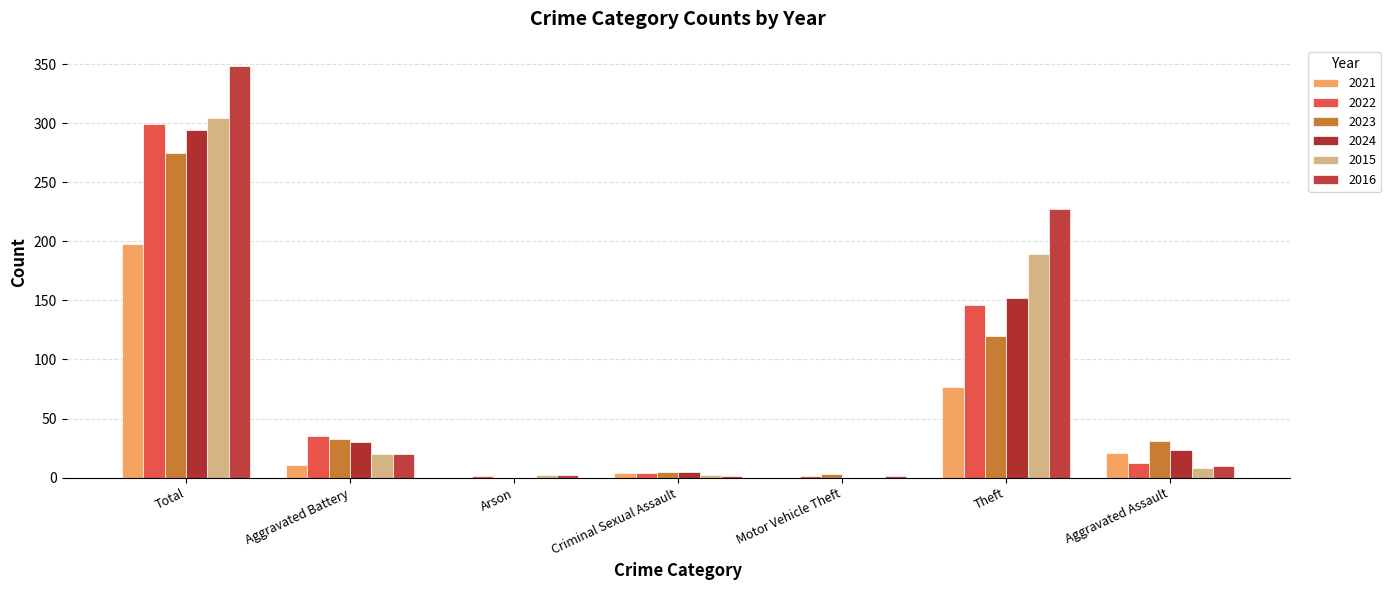

Does the chart contain stacked bars?

No